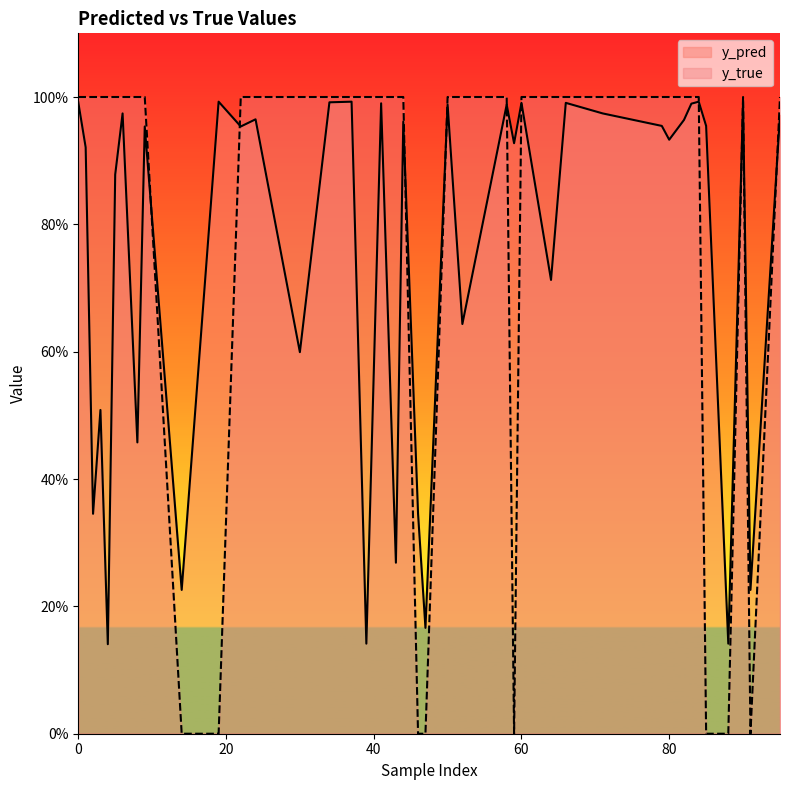

What is the label of the 34th point from the left?

39